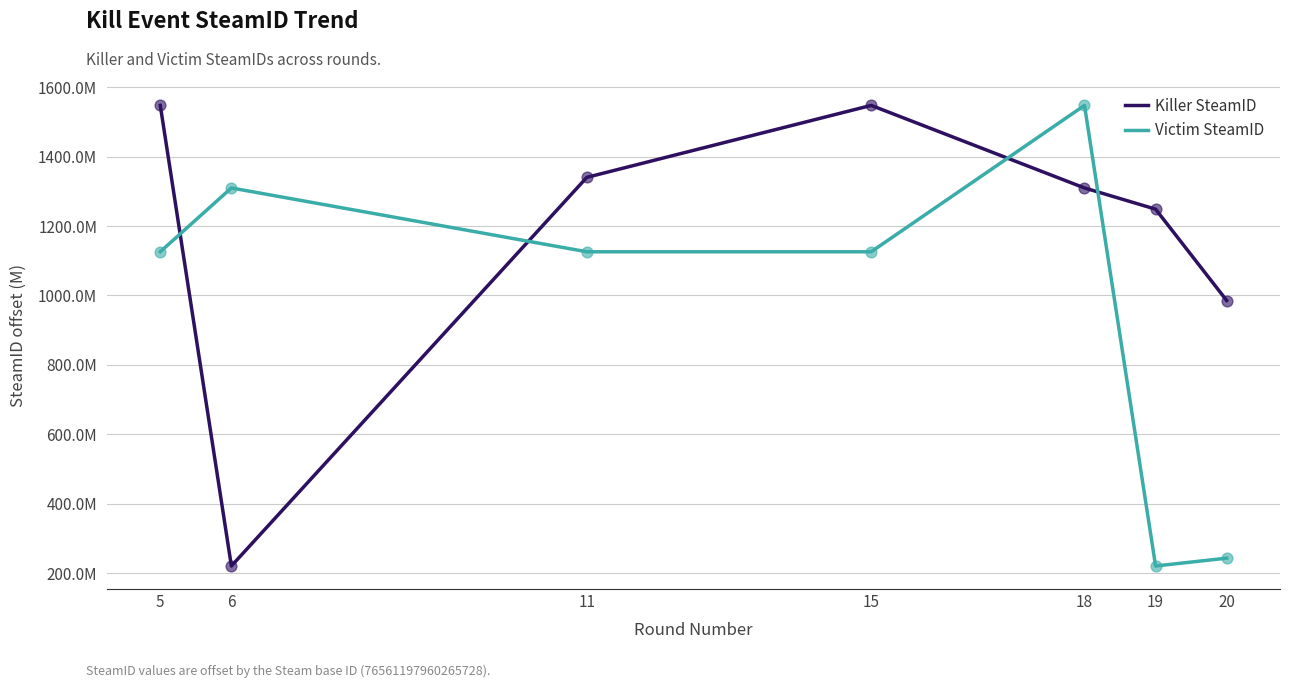

At how many categories does at least one series exceed 1243072949?

6